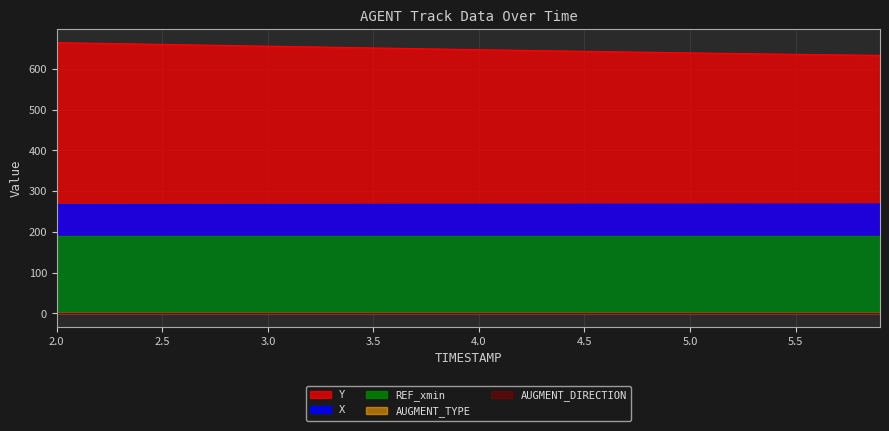

True or false: AUGMENT_TYPE has more than 1 interior local peaks.

False